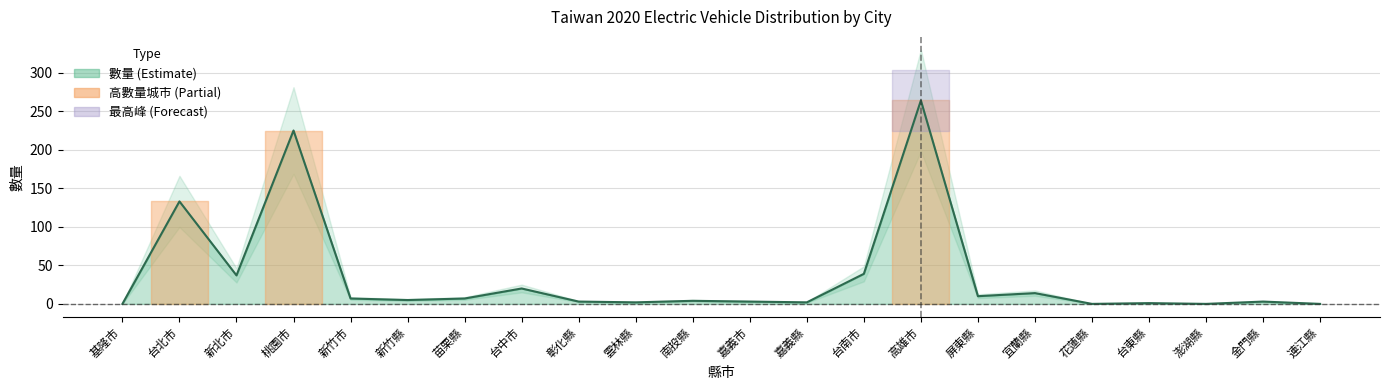

Reading left to right, transcribe all the data shown in this chart.

0	133	37	225	7	5	7	20	3	2	4	3	2	39	264	10	14	0	1	0	3	0